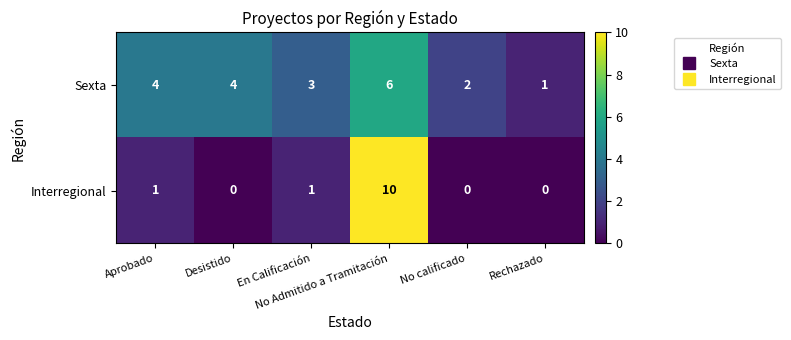

What is the difference between the maximum and minimum values in the Sexta series?

5